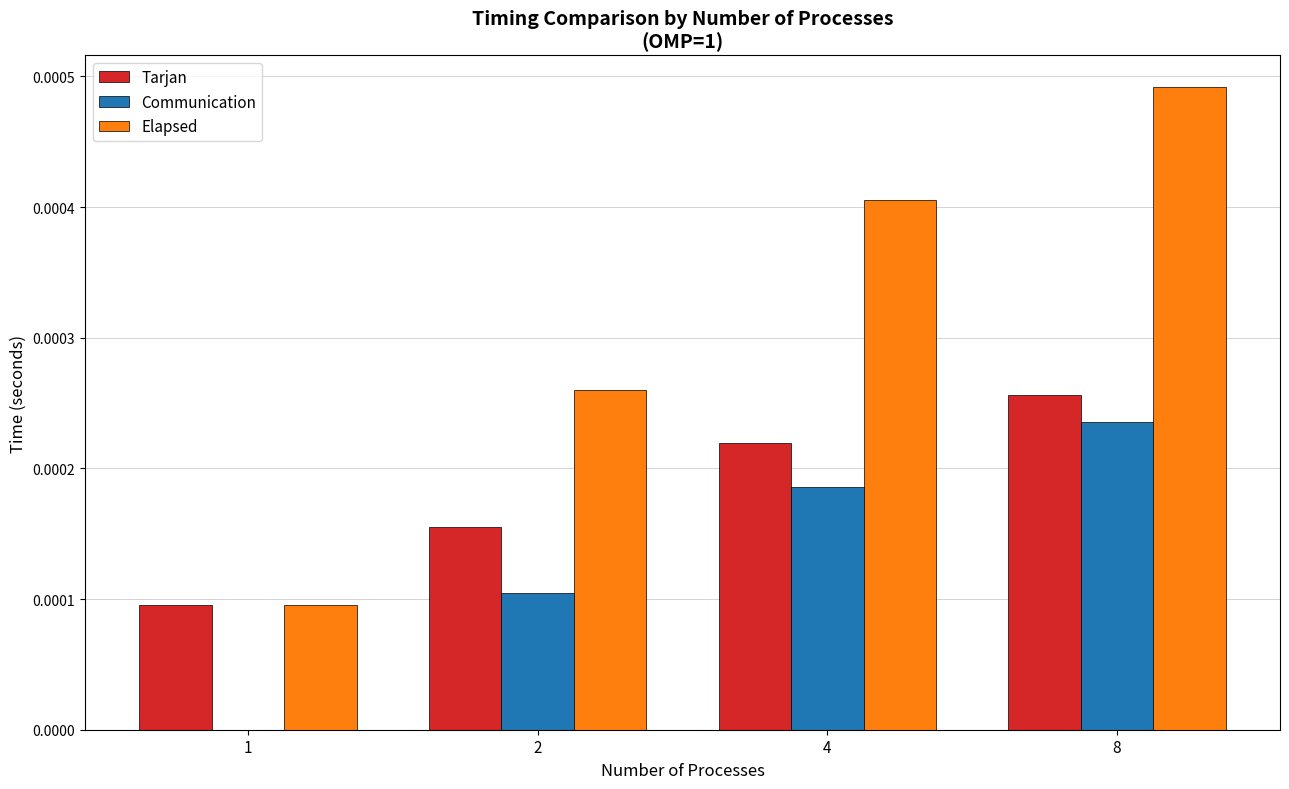

True or false: Communication has a value of 0.0 at 4.

True